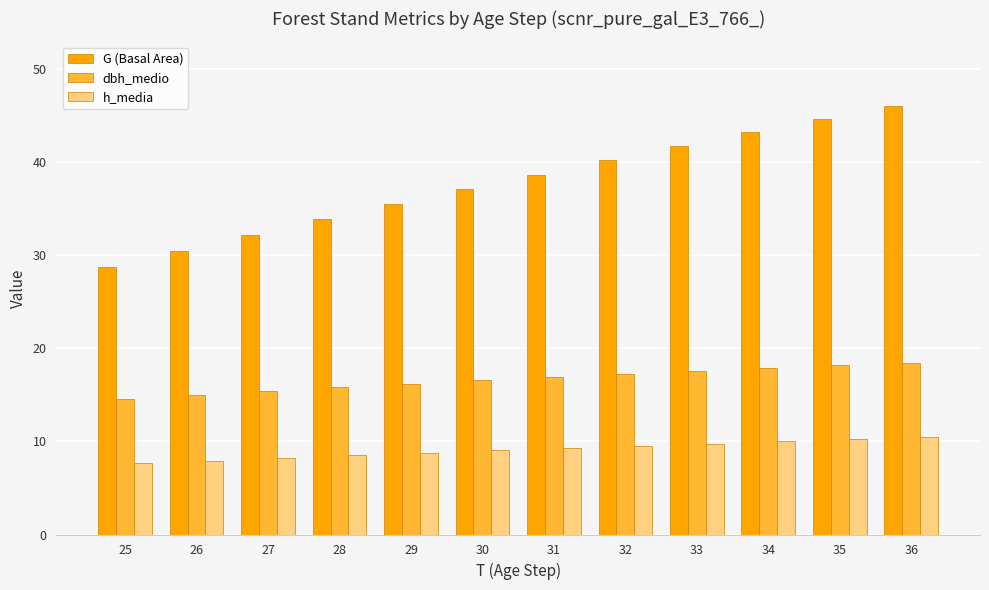

What is the value of the h_media bar at the 9th from the left?

9.8